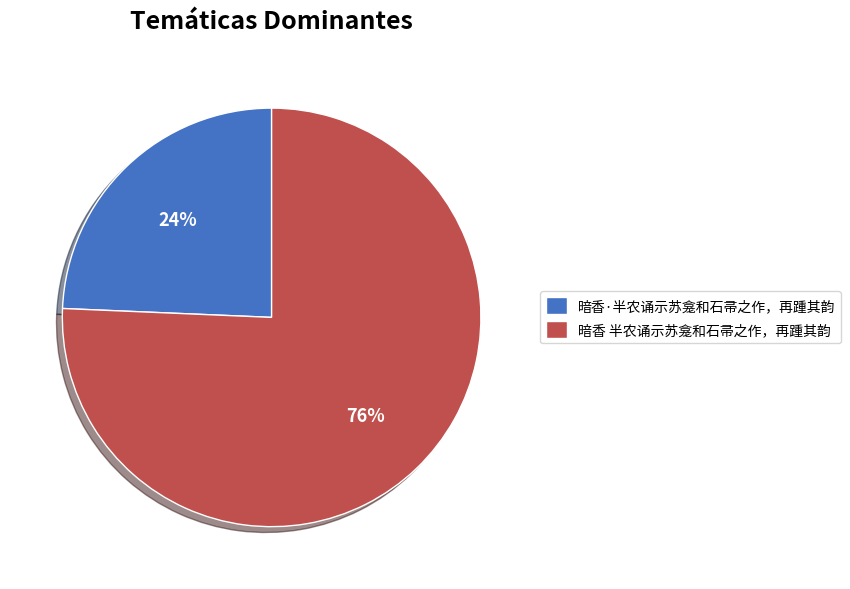

Which slice represents more than half of the pie?

暗香 半农诵示苏龛和石帚之作，再踵其韵